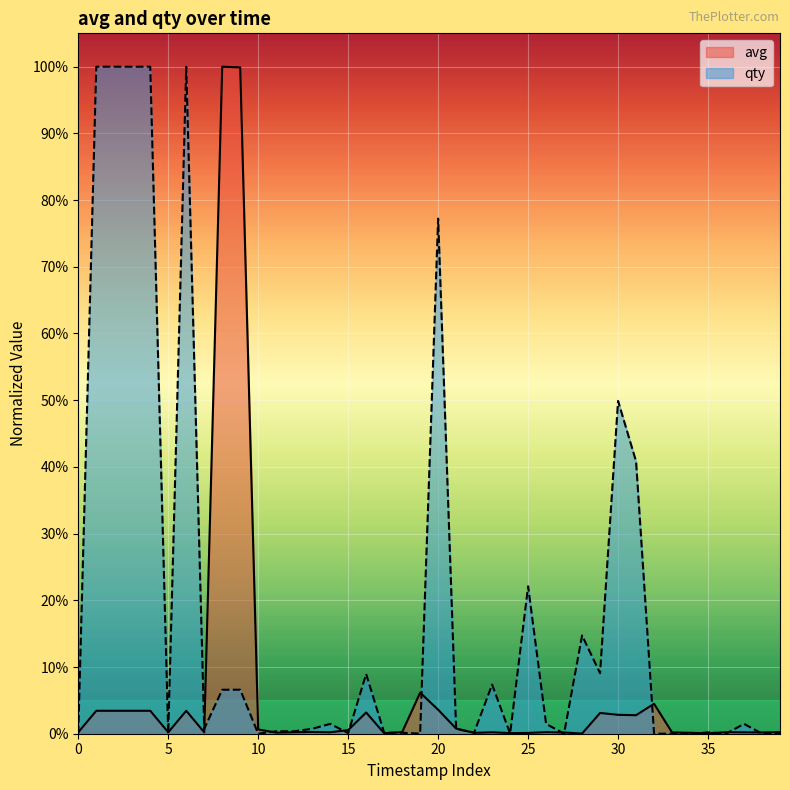

How many lines are shown in the chart?

2